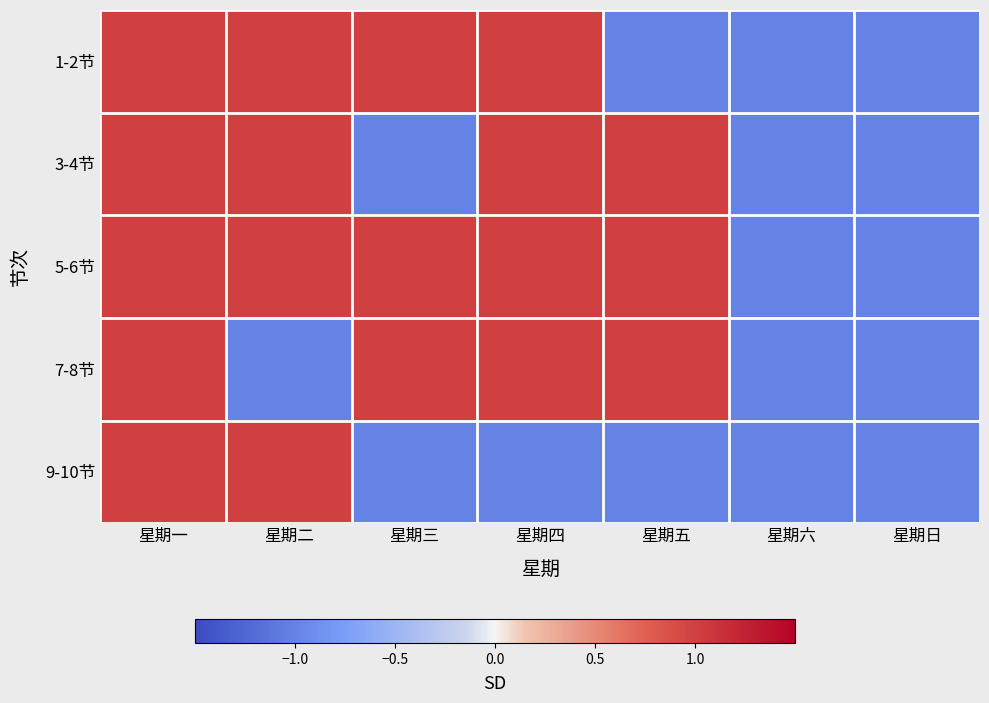

Which series changed the most between 星期一 and 星期四?

9-10节